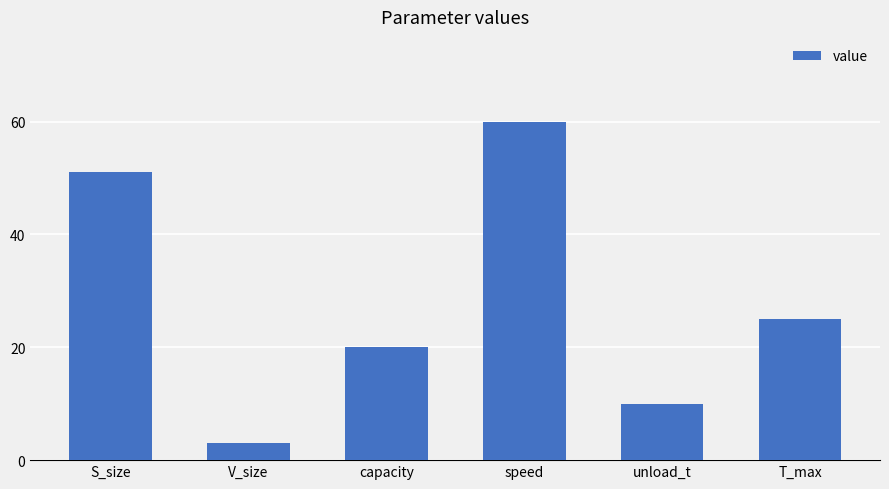

Where is the data nearest to the value 31?

T_max